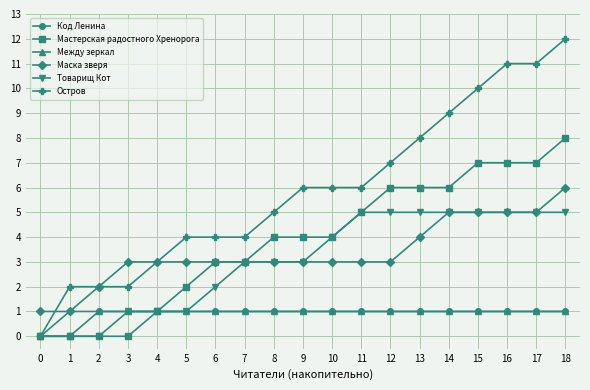

The Между зеркал series shows 1 at 4. True or false?

True